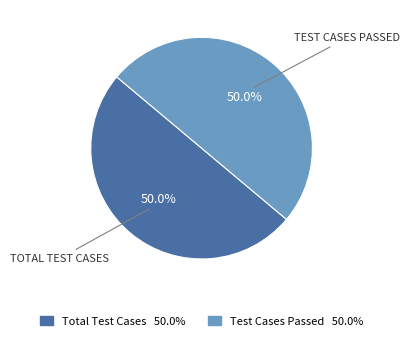

What is the ratio of the value at Total Test Cases 50.0% to the value at Test Cases Passed 50.0%?

1.0